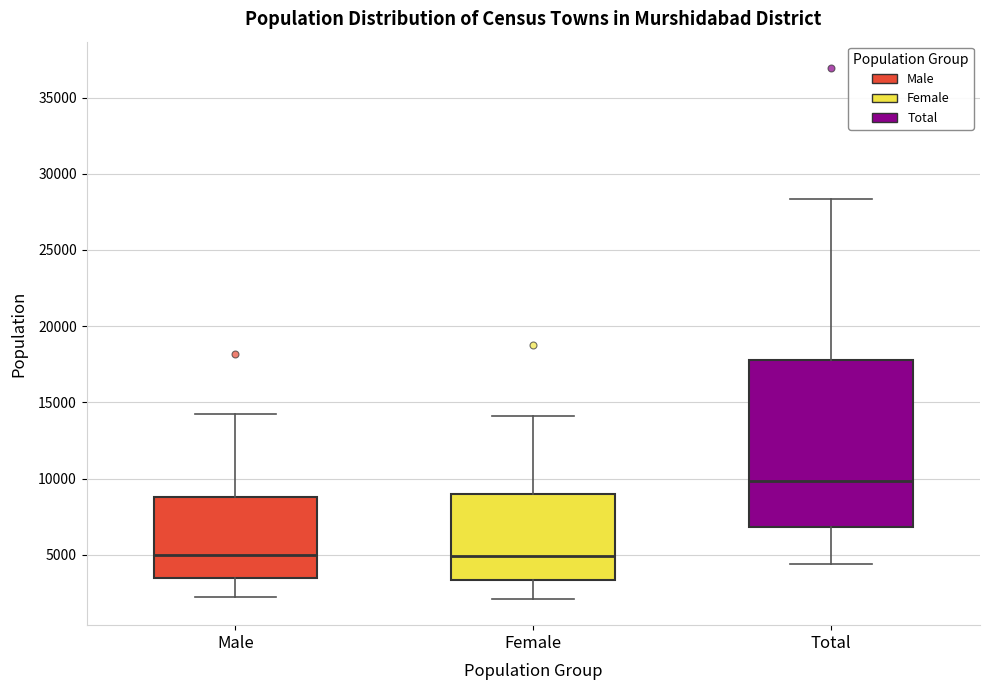

Reading left to right, transcribe this box plot: for each box, give where its median line is, the range the box spans, and where its two whiskers end, as read against the y-axis. The values are not printed on the chart, so give them approximately, as read against the axis.

Male: median 5000, box 3500 to 9000, whiskers 2500 to 14500
Female: median 5000, box 3500 to 9000, whiskers 2000 to 14000
Total: median 10000, box 7000 to 18000, whiskers 4500 to 28500